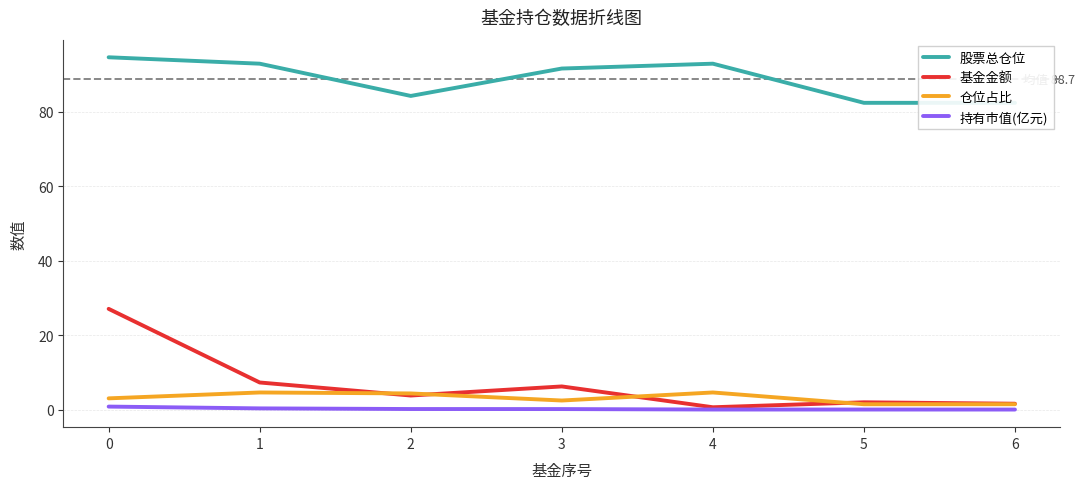

True or false: 仓位占比 and 持有市值(亿元) cross at least once.

False